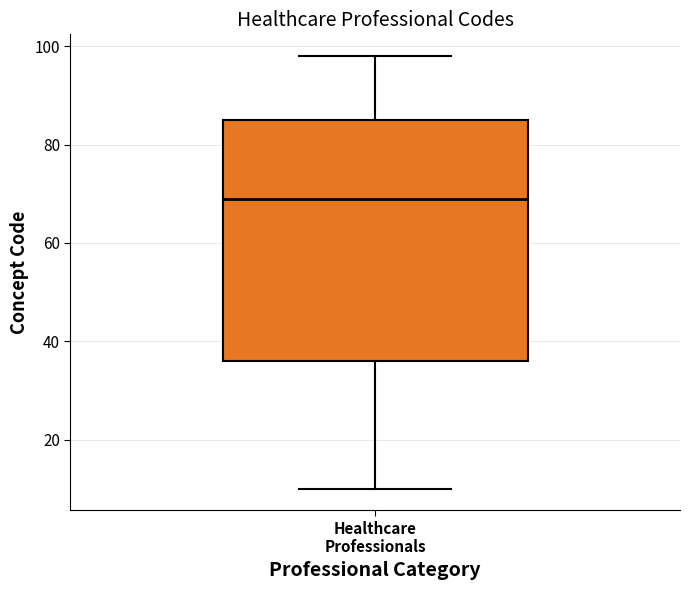

Where does the lower whisker of the box for Healthcare Professionals end on the y-axis? The values are not printed on the chart, so give them approximately, as read against the axis.

10